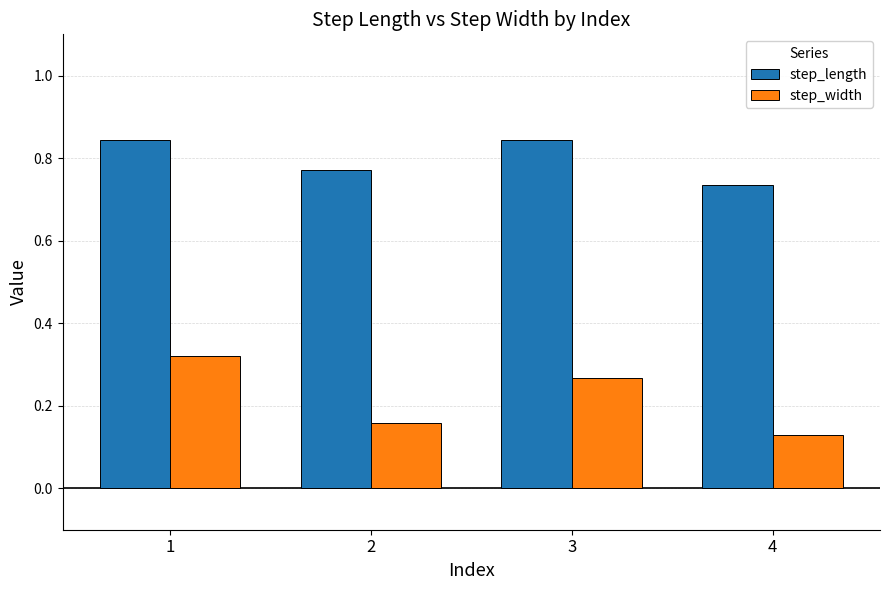

How many step_length values are between 0 and 1?

4